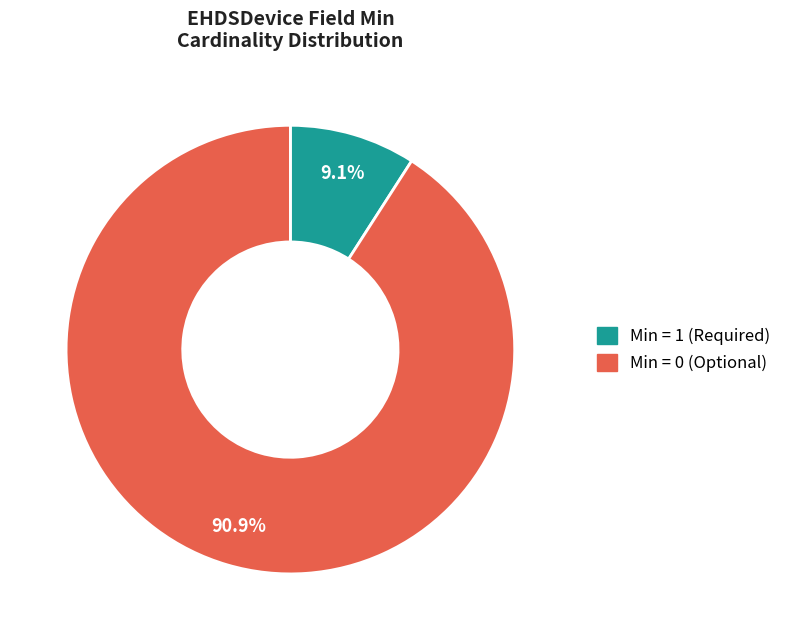

What is the majority slice?

Min = 0 (Optional)